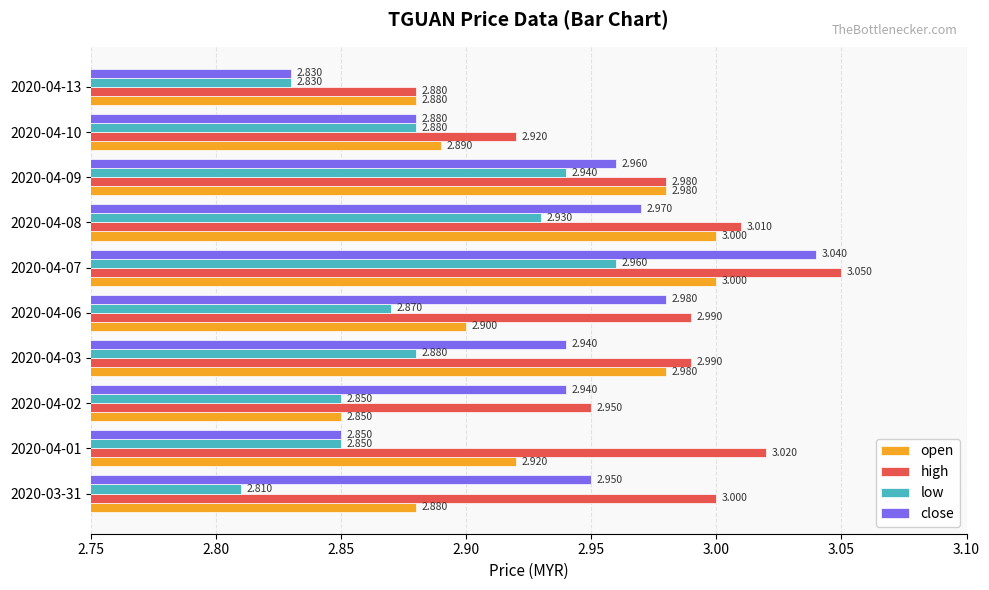

What are all the series names shown in the legend?

open, high, low, close